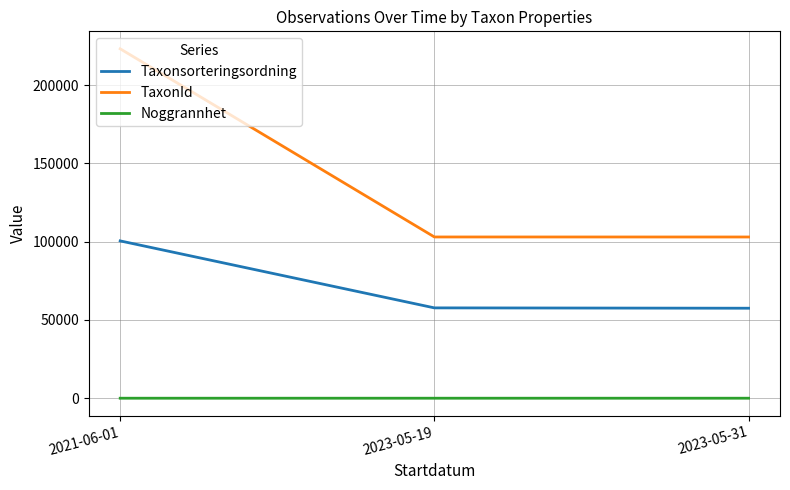

What is the greatest value displayed?

223246.0